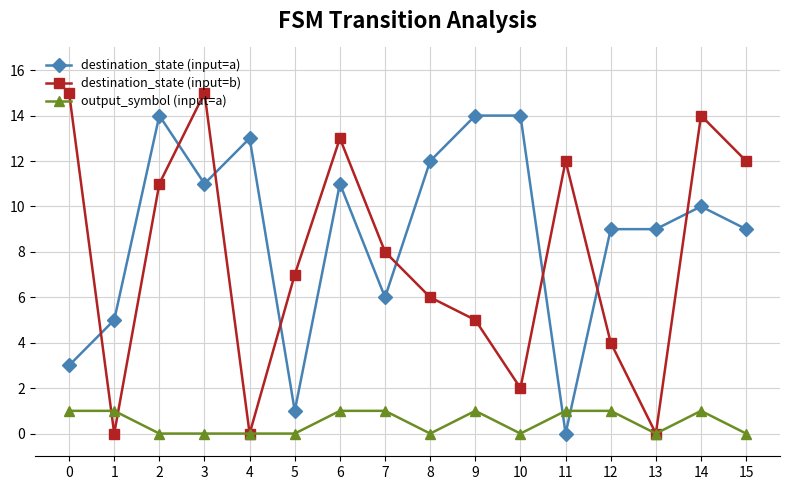

At which category does destination_state (input=b) reach its first local peak?

3